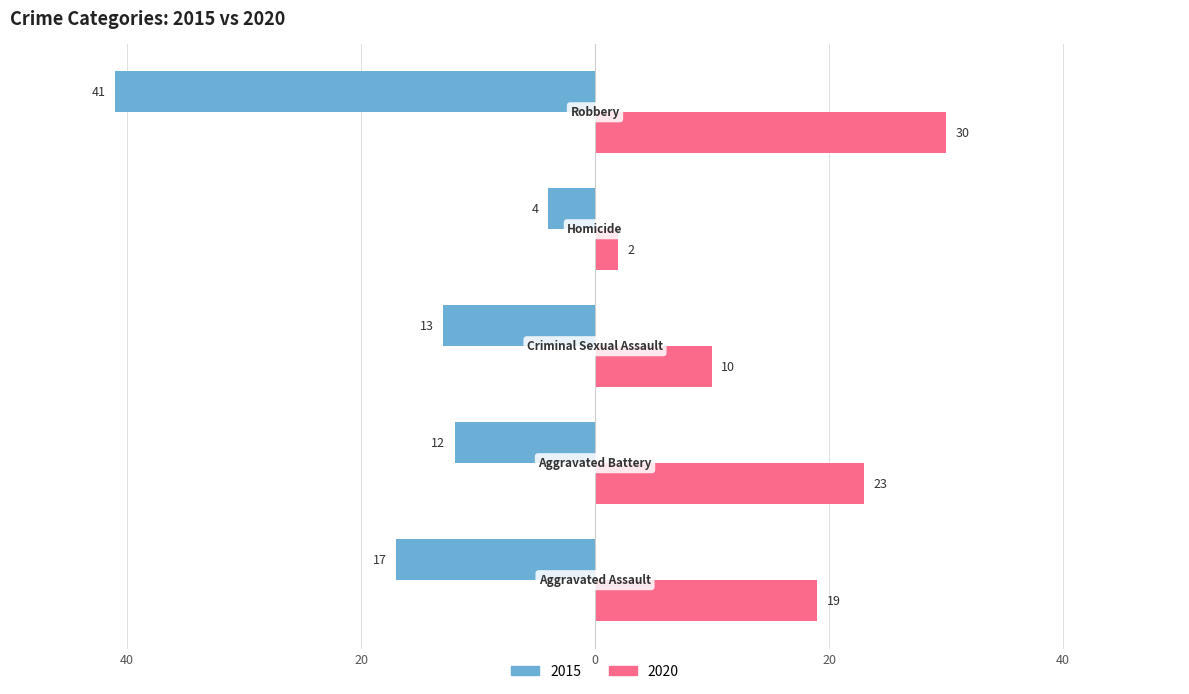

What are all the series names shown in the legend?

2015, 2020